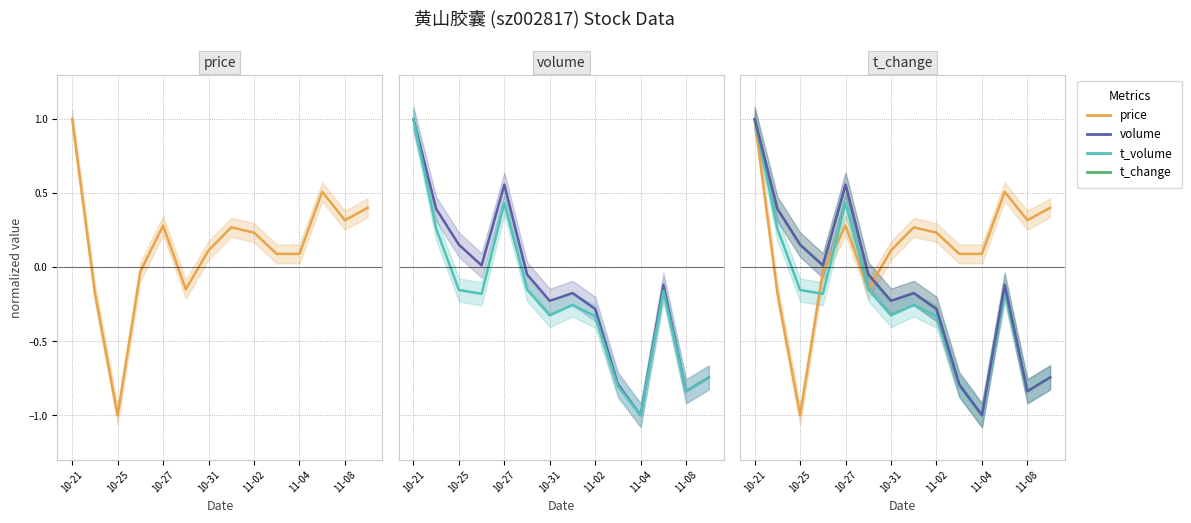

Which series ends up on top after the final intersection of t_volume and volume?

volume